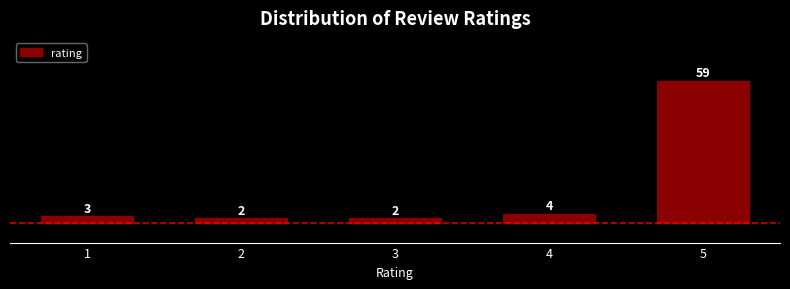

Reading left to right, list all the values displayed in this chart.

1=3	2=2	3=2	4=4	5=59